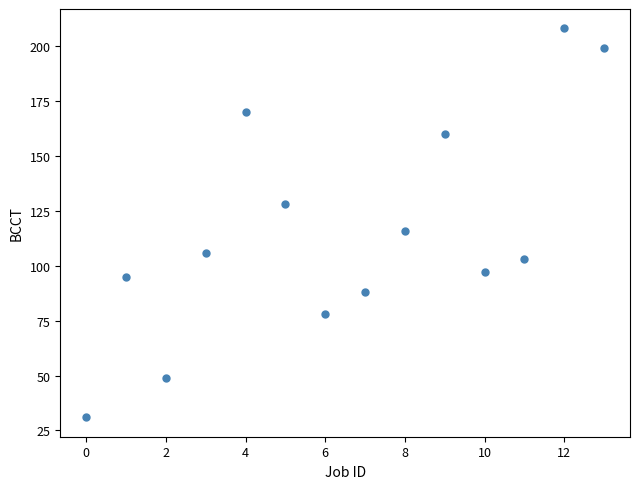

What Y value in the scatter plot is closest to 119?

116